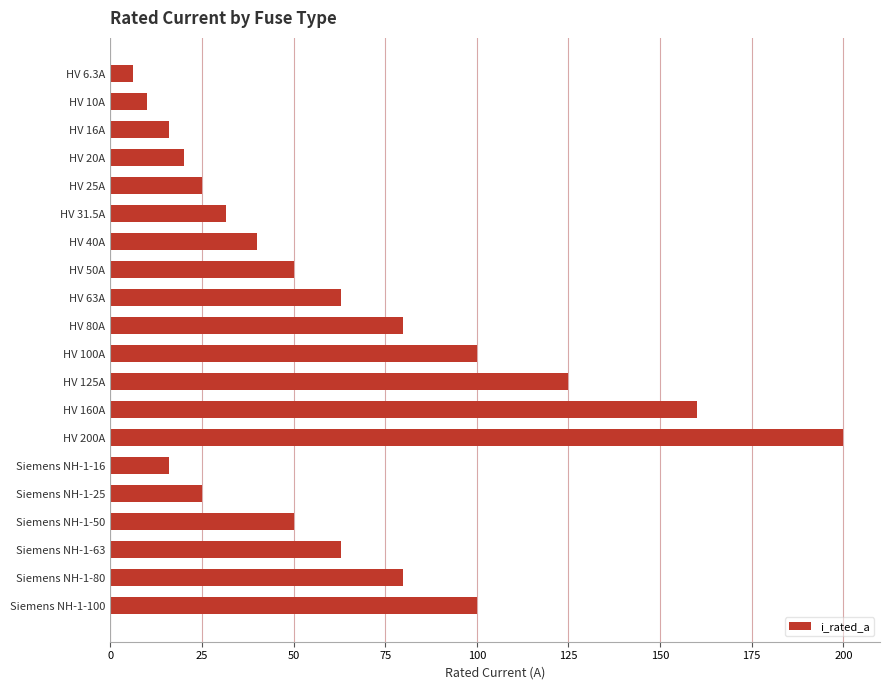

Is it true that the value at Siemens NH-1-100 is 179.1?

False